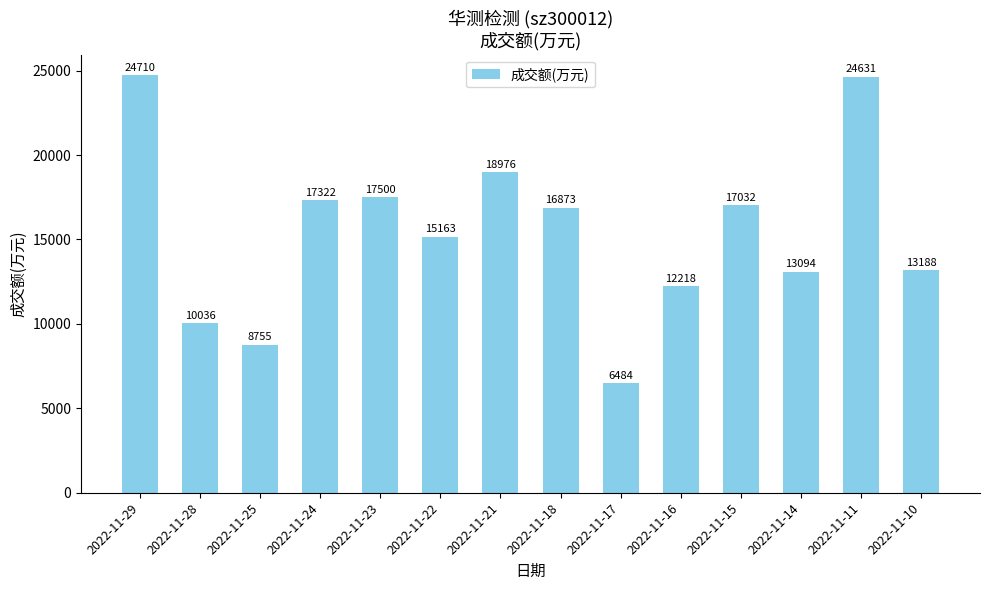

True or false: the data shows 5419 at 2022-11-18.

False